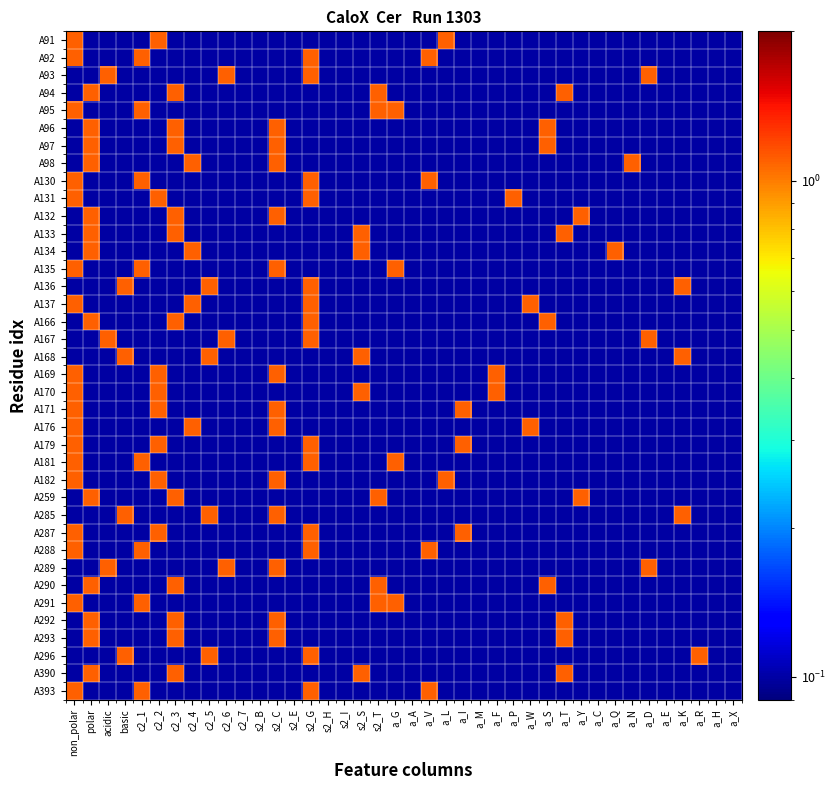

Reading left to right, list all the values displayed in this chart.

A91: non_polar=1.1	polar=0.1	acidic=0.1	basic=0.1	c2_1=0.1	c2_2=1.1	c2_3=0.1	c2_4=0.1	c2_5=0.1	c2_6=0.1	c2_7=0.1	s2_B=0.1	s2_C=0.1	s2_E=0.1	s2_G=0.1	s2_H=0.1	s2_I=0.1	s2_S=0.1	s2_T=0.1	a_G=0.1	a_A=0.1	a_V=0.1	a_L=1.1	a_I=0.1	a_M=0.1	a_F=0.1	a_P=0.1	a_W=0.1	a_S=0.1	a_T=0.1	a_Y=0.1	a_C=0.1	a_Q=0.1	a_N=0.1	a_D=0.1	a_E=0.1	a_K=0.1	a_R=0.1	a_H=0.1	a_X=0.1
A92: non_polar=1.1	polar=0.1	acidic=0.1	basic=0.1	c2_1=1.1	c2_2=0.1	c2_3=0.1	c2_4=0.1	c2_5=0.1	c2_6=0.1	c2_7=0.1	s2_B=0.1	s2_C=0.1	s2_E=0.1	s2_G=1.1	s2_H=0.1	s2_I=0.1	s2_S=0.1	s2_T=0.1	a_G=0.1	a_A=0.1	a_V=1.1	a_L=0.1	a_I=0.1	a_M=0.1	a_F=0.1	a_P=0.1	a_W=0.1	a_S=0.1	a_T=0.1	a_Y=0.1	a_C=0.1	a_Q=0.1	a_N=0.1	a_D=0.1	a_E=0.1	a_K=0.1	a_R=0.1	a_H=0.1	a_X=0.1
A93: non_polar=0.1	polar=0.1	acidic=1.1	basic=0.1	c2_1=0.1	c2_2=0.1	c2_3=0.1	c2_4=0.1	c2_5=0.1	c2_6=1.1	c2_7=0.1	s2_B=0.1	s2_C=0.1	s2_E=0.1	s2_G=1.1	s2_H=0.1	s2_I=0.1	s2_S=0.1	s2_T=0.1	a_G=0.1	a_A=0.1	a_V=0.1	a_L=0.1	a_I=0.1	a_M=0.1	a_F=0.1	a_P=0.1	a_W=0.1	a_S=0.1	a_T=0.1	a_Y=0.1	a_C=0.1	a_Q=0.1	a_N=0.1	a_D=1.1	a_E=0.1	a_K=0.1	a_R=0.1	a_H=0.1	a_X=0.1
A94: non_polar=0.1	polar=1.1	acidic=0.1	basic=0.1	c2_1=0.1	c2_2=0.1	c2_3=1.1	c2_4=0.1	c2_5=0.1	c2_6=0.1	c2_7=0.1	s2_B=0.1	s2_C=0.1	s2_E=0.1	s2_G=0.1	s2_H=0.1	s2_I=0.1	s2_S=0.1	s2_T=1.1	a_G=0.1	a_A=0.1	a_V=0.1	a_L=0.1	a_I=0.1	a_M=0.1	a_F=0.1	a_P=0.1	a_W=0.1	a_S=0.1	a_T=1.1	a_Y=0.1	a_C=0.1	a_Q=0.1	a_N=0.1	a_D=0.1	a_E=0.1	a_K=0.1	a_R=0.1	a_H=0.1	a_X=0.1
A95: non_polar=1.1	polar=0.1	acidic=0.1	basic=0.1	c2_1=1.1	c2_2=0.1	c2_3=0.1	c2_4=0.1	c2_5=0.1	c2_6=0.1	c2_7=0.1	s2_B=0.1	s2_C=0.1	s2_E=0.1	s2_G=0.1	s2_H=0.1	s2_I=0.1	s2_S=0.1	s2_T=1.1	a_G=1.1	a_A=0.1	a_V=0.1	a_L=0.1	a_I=0.1	a_M=0.1	a_F=0.1	a_P=0.1	a_W=0.1	a_S=0.1	a_T=0.1	a_Y=0.1	a_C=0.1	a_Q=0.1	a_N=0.1	a_D=0.1	a_E=0.1	a_K=0.1	a_R=0.1	a_H=0.1	a_X=0.1
A96: non_polar=0.1	polar=1.1	acidic=0.1	basic=0.1	c2_1=0.1	c2_2=0.1	c2_3=1.1	c2_4=0.1	c2_5=0.1	c2_6=0.1	c2_7=0.1	s2_B=0.1	s2_C=1.1	s2_E=0.1	s2_G=0.1	s2_H=0.1	s2_I=0.1	s2_S=0.1	s2_T=0.1	a_G=0.1	a_A=0.1	a_V=0.1	a_L=0.1	a_I=0.1	a_M=0.1	a_F=0.1	a_P=0.1	a_W=0.1	a_S=1.1	a_T=0.1	a_Y=0.1	a_C=0.1	a_Q=0.1	a_N=0.1	a_D=0.1	a_E=0.1	a_K=0.1	a_R=0.1	a_H=0.1	a_X=0.1
A97: non_polar=0.1	polar=1.1	acidic=0.1	basic=0.1	c2_1=0.1	c2_2=0.1	c2_3=1.1	c2_4=0.1	c2_5=0.1	c2_6=0.1	c2_7=0.1	s2_B=0.1	s2_C=1.1	s2_E=0.1	s2_G=0.1	s2_H=0.1	s2_I=0.1	s2_S=0.1	s2_T=0.1	a_G=0.1	a_A=0.1	a_V=0.1	a_L=0.1	a_I=0.1	a_M=0.1	a_F=0.1	a_P=0.1	a_W=0.1	a_S=1.1	a_T=0.1	a_Y=0.1	a_C=0.1	a_Q=0.1	a_N=0.1	a_D=0.1	a_E=0.1	a_K=0.1	a_R=0.1	a_H=0.1	a_X=0.1
A98: non_polar=0.1	polar=1.1	acidic=0.1	basic=0.1	c2_1=0.1	c2_2=0.1	c2_3=0.1	c2_4=1.1	c2_5=0.1	c2_6=0.1	c2_7=0.1	s2_B=0.1	s2_C=1.1	s2_E=0.1	s2_G=0.1	s2_H=0.1	s2_I=0.1	s2_S=0.1	s2_T=0.1	a_G=0.1	a_A=0.1	a_V=0.1	a_L=0.1	a_I=0.1	a_M=0.1	a_F=0.1	a_P=0.1	a_W=0.1	a_S=0.1	a_T=0.1	a_Y=0.1	a_C=0.1	a_Q=0.1	a_N=1.1	a_D=0.1	a_E=0.1	a_K=0.1	a_R=0.1	a_H=0.1	a_X=0.1
A130: non_polar=1.1	polar=0.1	acidic=0.1	basic=0.1	c2_1=1.1	c2_2=0.1	c2_3=0.1	c2_4=0.1	c2_5=0.1	c2_6=0.1	c2_7=0.1	s2_B=0.1	s2_C=0.1	s2_E=0.1	s2_G=1.1	s2_H=0.1	s2_I=0.1	s2_S=0.1	s2_T=0.1	a_G=0.1	a_A=0.1	a_V=1.1	a_L=0.1	a_I=0.1	a_M=0.1	a_F=0.1	a_P=0.1	a_W=0.1	a_S=0.1	a_T=0.1	a_Y=0.1	a_C=0.1	a_Q=0.1	a_N=0.1	a_D=0.1	a_E=0.1	a_K=0.1	a_R=0.1	a_H=0.1	a_X=0.1
A131: non_polar=1.1	polar=0.1	acidic=0.1	basic=0.1	c2_1=0.1	c2_2=1.1	c2_3=0.1	c2_4=0.1	c2_5=0.1	c2_6=0.1	c2_7=0.1	s2_B=0.1	s2_C=0.1	s2_E=0.1	s2_G=1.1	s2_H=0.1	s2_I=0.1	s2_S=0.1	s2_T=0.1	a_G=0.1	a_A=0.1	a_V=0.1	a_L=0.1	a_I=0.1	a_M=0.1	a_F=0.1	a_P=1.1	a_W=0.1	a_S=0.1	a_T=0.1	a_Y=0.1	a_C=0.1	a_Q=0.1	a_N=0.1	a_D=0.1	a_E=0.1	a_K=0.1	a_R=0.1	a_H=0.1	a_X=0.1
A132: non_polar=0.1	polar=1.1	acidic=0.1	basic=0.1	c2_1=0.1	c2_2=0.1	c2_3=1.1	c2_4=0.1	c2_5=0.1	c2_6=0.1	c2_7=0.1	s2_B=0.1	s2_C=1.1	s2_E=0.1	s2_G=0.1	s2_H=0.1	s2_I=0.1	s2_S=0.1	s2_T=0.1	a_G=0.1	a_A=0.1	a_V=0.1	a_L=0.1	a_I=0.1	a_M=0.1	a_F=0.1	a_P=0.1	a_W=0.1	a_S=0.1	a_T=0.1	a_Y=1.1	a_C=0.1	a_Q=0.1	a_N=0.1	a_D=0.1	a_E=0.1	a_K=0.1	a_R=0.1	a_H=0.1	a_X=0.1
A133: non_polar=0.1	polar=1.1	acidic=0.1	basic=0.1	c2_1=0.1	c2_2=0.1	c2_3=1.1	c2_4=0.1	c2_5=0.1	c2_6=0.1	c2_7=0.1	s2_B=0.1	s2_C=0.1	s2_E=0.1	s2_G=0.1	s2_H=0.1	s2_I=0.1	s2_S=1.1	s2_T=0.1	a_G=0.1	a_A=0.1	a_V=0.1	a_L=0.1	a_I=0.1	a_M=0.1	a_F=0.1	a_P=0.1	a_W=0.1	a_S=0.1	a_T=1.1	a_Y=0.1	a_C=0.1	a_Q=0.1	a_N=0.1	a_D=0.1	a_E=0.1	a_K=0.1	a_R=0.1	a_H=0.1	a_X=0.1
A134: non_polar=0.1	polar=1.1	acidic=0.1	basic=0.1	c2_1=0.1	c2_2=0.1	c2_3=0.1	c2_4=1.1	c2_5=0.1	c2_6=0.1	c2_7=0.1	s2_B=0.1	s2_C=0.1	s2_E=0.1	s2_G=0.1	s2_H=0.1	s2_I=0.1	s2_S=1.1	s2_T=0.1	a_G=0.1	a_A=0.1	a_V=0.1	a_L=0.1	a_I=0.1	a_M=0.1	a_F=0.1	a_P=0.1	a_W=0.1	a_S=0.1	a_T=0.1	a_Y=0.1	a_C=0.1	a_Q=1.1	a_N=0.1	a_D=0.1	a_E=0.1	a_K=0.1	a_R=0.1	a_H=0.1	a_X=0.1
A135: non_polar=1.1	polar=0.1	acidic=0.1	basic=0.1	c2_1=1.1	c2_2=0.1	c2_3=0.1	c2_4=0.1	c2_5=0.1	c2_6=0.1	c2_7=0.1	s2_B=0.1	s2_C=1.1	s2_E=0.1	s2_G=0.1	s2_H=0.1	s2_I=0.1	s2_S=0.1	s2_T=0.1	a_G=1.1	a_A=0.1	a_V=0.1	a_L=0.1	a_I=0.1	a_M=0.1	a_F=0.1	a_P=0.1	a_W=0.1	a_S=0.1	a_T=0.1	a_Y=0.1	a_C=0.1	a_Q=0.1	a_N=0.1	a_D=0.1	a_E=0.1	a_K=0.1	a_R=0.1	a_H=0.1	a_X=0.1
A136: non_polar=0.1	polar=0.1	acidic=0.1	basic=1.1	c2_1=0.1	c2_2=0.1	c2_3=0.1	c2_4=0.1	c2_5=1.1	c2_6=0.1	c2_7=0.1	s2_B=0.1	s2_C=0.1	s2_E=0.1	s2_G=1.1	s2_H=0.1	s2_I=0.1	s2_S=0.1	s2_T=0.1	a_G=0.1	a_A=0.1	a_V=0.1	a_L=0.1	a_I=0.1	a_M=0.1	a_F=0.1	a_P=0.1	a_W=0.1	a_S=0.1	a_T=0.1	a_Y=0.1	a_C=0.1	a_Q=0.1	a_N=0.1	a_D=0.1	a_E=0.1	a_K=1.1	a_R=0.1	a_H=0.1	a_X=0.1
A137: non_polar=1.1	polar=0.1	acidic=0.1	basic=0.1	c2_1=0.1	c2_2=0.1	c2_3=0.1	c2_4=1.1	c2_5=0.1	c2_6=0.1	c2_7=0.1	s2_B=0.1	s2_C=0.1	s2_E=0.1	s2_G=1.1	s2_H=0.1	s2_I=0.1	s2_S=0.1	s2_T=0.1	a_G=0.1	a_A=0.1	a_V=0.1	a_L=0.1	a_I=0.1	a_M=0.1	a_F=0.1	a_P=0.1	a_W=1.1	a_S=0.1	a_T=0.1	a_Y=0.1	a_C=0.1	a_Q=0.1	a_N=0.1	a_D=0.1	a_E=0.1	a_K=0.1	a_R=0.1	a_H=0.1	a_X=0.1
A166: non_polar=0.1	polar=1.1	acidic=0.1	basic=0.1	c2_1=0.1	c2_2=0.1	c2_3=1.1	c2_4=0.1	c2_5=0.1	c2_6=0.1	c2_7=0.1	s2_B=0.1	s2_C=0.1	s2_E=0.1	s2_G=1.1	s2_H=0.1	s2_I=0.1	s2_S=0.1	s2_T=0.1	a_G=0.1	a_A=0.1	a_V=0.1	a_L=0.1	a_I=0.1	a_M=0.1	a_F=0.1	a_P=0.1	a_W=0.1	a_S=1.1	a_T=0.1	a_Y=0.1	a_C=0.1	a_Q=0.1	a_N=0.1	a_D=0.1	a_E=0.1	a_K=0.1	a_R=0.1	a_H=0.1	a_X=0.1
A167: non_polar=0.1	polar=0.1	acidic=1.1	basic=0.1	c2_1=0.1	c2_2=0.1	c2_3=0.1	c2_4=0.1	c2_5=0.1	c2_6=1.1	c2_7=0.1	s2_B=0.1	s2_C=0.1	s2_E=0.1	s2_G=1.1	s2_H=0.1	s2_I=0.1	s2_S=0.1	s2_T=0.1	a_G=0.1	a_A=0.1	a_V=0.1	a_L=0.1	a_I=0.1	a_M=0.1	a_F=0.1	a_P=0.1	a_W=0.1	a_S=0.1	a_T=0.1	a_Y=0.1	a_C=0.1	a_Q=0.1	a_N=0.1	a_D=1.1	a_E=0.1	a_K=0.1	a_R=0.1	a_H=0.1	a_X=0.1
A168: non_polar=0.1	polar=0.1	acidic=0.1	basic=1.1	c2_1=0.1	c2_2=0.1	c2_3=0.1	c2_4=0.1	c2_5=1.1	c2_6=0.1	c2_7=0.1	s2_B=0.1	s2_C=0.1	s2_E=0.1	s2_G=0.1	s2_H=0.1	s2_I=0.1	s2_S=1.1	s2_T=0.1	a_G=0.1	a_A=0.1	a_V=0.1	a_L=0.1	a_I=0.1	a_M=0.1	a_F=0.1	a_P=0.1	a_W=0.1	a_S=0.1	a_T=0.1	a_Y=0.1	a_C=0.1	a_Q=0.1	a_N=0.1	a_D=0.1	a_E=0.1	a_K=1.1	a_R=0.1	a_H=0.1	a_X=0.1
A169: non_polar=1.1	polar=0.1	acidic=0.1	basic=0.1	c2_1=0.1	c2_2=1.1	c2_3=0.1	c2_4=0.1	c2_5=0.1	c2_6=0.1	c2_7=0.1	s2_B=0.1	s2_C=1.1	s2_E=0.1	s2_G=0.1	s2_H=0.1	s2_I=0.1	s2_S=0.1	s2_T=0.1	a_G=0.1	a_A=0.1	a_V=0.1	a_L=0.1	a_I=0.1	a_M=0.1	a_F=1.1	a_P=0.1	a_W=0.1	a_S=0.1	a_T=0.1	a_Y=0.1	a_C=0.1	a_Q=0.1	a_N=0.1	a_D=0.1	a_E=0.1	a_K=0.1	a_R=0.1	a_H=0.1	a_X=0.1
A170: non_polar=1.1	polar=0.1	acidic=0.1	basic=0.1	c2_1=0.1	c2_2=1.1	c2_3=0.1	c2_4=0.1	c2_5=0.1	c2_6=0.1	c2_7=0.1	s2_B=0.1	s2_C=0.1	s2_E=0.1	s2_G=0.1	s2_H=0.1	s2_I=0.1	s2_S=1.1	s2_T=0.1	a_G=0.1	a_A=0.1	a_V=0.1	a_L=0.1	a_I=0.1	a_M=0.1	a_F=1.1	a_P=0.1	a_W=0.1	a_S=0.1	a_T=0.1	a_Y=0.1	a_C=0.1	a_Q=0.1	a_N=0.1	a_D=0.1	a_E=0.1	a_K=0.1	a_R=0.1	a_H=0.1	a_X=0.1
A171: non_polar=1.1	polar=0.1	acidic=0.1	basic=0.1	c2_1=0.1	c2_2=1.1	c2_3=0.1	c2_4=0.1	c2_5=0.1	c2_6=0.1	c2_7=0.1	s2_B=0.1	s2_C=1.1	s2_E=0.1	s2_G=0.1	s2_H=0.1	s2_I=0.1	s2_S=0.1	s2_T=0.1	a_G=0.1	a_A=0.1	a_V=0.1	a_L=0.1	a_I=1.1	a_M=0.1	a_F=0.1	a_P=0.1	a_W=0.1	a_S=0.1	a_T=0.1	a_Y=0.1	a_C=0.1	a_Q=0.1	a_N=0.1	a_D=0.1	a_E=0.1	a_K=0.1	a_R=0.1	a_H=0.1	a_X=0.1
A176: non_polar=1.1	polar=0.1	acidic=0.1	basic=0.1	c2_1=0.1	c2_2=0.1	c2_3=0.1	c2_4=1.1	c2_5=0.1	c2_6=0.1	c2_7=0.1	s2_B=0.1	s2_C=1.1	s2_E=0.1	s2_G=0.1	s2_H=0.1	s2_I=0.1	s2_S=0.1	s2_T=0.1	a_G=0.1	a_A=0.1	a_V=0.1	a_L=0.1	a_I=0.1	a_M=0.1	a_F=0.1	a_P=0.1	a_W=1.1	a_S=0.1	a_T=0.1	a_Y=0.1	a_C=0.1	a_Q=0.1	a_N=0.1	a_D=0.1	a_E=0.1	a_K=0.1	a_R=0.1	a_H=0.1	a_X=0.1
A179: non_polar=1.1	polar=0.1	acidic=0.1	basic=0.1	c2_1=0.1	c2_2=1.1	c2_3=0.1	c2_4=0.1	c2_5=0.1	c2_6=0.1	c2_7=0.1	s2_B=0.1	s2_C=0.1	s2_E=0.1	s2_G=1.1	s2_H=0.1	s2_I=0.1	s2_S=0.1	s2_T=0.1	a_G=0.1	a_A=0.1	a_V=0.1	a_L=0.1	a_I=1.1	a_M=0.1	a_F=0.1	a_P=0.1	a_W=0.1	a_S=0.1	a_T=0.1	a_Y=0.1	a_C=0.1	a_Q=0.1	a_N=0.1	a_D=0.1	a_E=0.1	a_K=0.1	a_R=0.1	a_H=0.1	a_X=0.1
A181: non_polar=1.1	polar=0.1	acidic=0.1	basic=0.1	c2_1=1.1	c2_2=0.1	c2_3=0.1	c2_4=0.1	c2_5=0.1	c2_6=0.1	c2_7=0.1	s2_B=0.1	s2_C=0.1	s2_E=0.1	s2_G=1.1	s2_H=0.1	s2_I=0.1	s2_S=0.1	s2_T=0.1	a_G=1.1	a_A=0.1	a_V=0.1	a_L=0.1	a_I=0.1	a_M=0.1	a_F=0.1	a_P=0.1	a_W=0.1	a_S=0.1	a_T=0.1	a_Y=0.1	a_C=0.1	a_Q=0.1	a_N=0.1	a_D=0.1	a_E=0.1	a_K=0.1	a_R=0.1	a_H=0.1	a_X=0.1
A182: non_polar=1.1	polar=0.1	acidic=0.1	basic=0.1	c2_1=0.1	c2_2=1.1	c2_3=0.1	c2_4=0.1	c2_5=0.1	c2_6=0.1	c2_7=0.1	s2_B=0.1	s2_C=1.1	s2_E=0.1	s2_G=0.1	s2_H=0.1	s2_I=0.1	s2_S=0.1	s2_T=0.1	a_G=0.1	a_A=0.1	a_V=0.1	a_L=1.1	a_I=0.1	a_M=0.1	a_F=0.1	a_P=0.1	a_W=0.1	a_S=0.1	a_T=0.1	a_Y=0.1	a_C=0.1	a_Q=0.1	a_N=0.1	a_D=0.1	a_E=0.1	a_K=0.1	a_R=0.1	a_H=0.1	a_X=0.1
A259: non_polar=0.1	polar=1.1	acidic=0.1	basic=0.1	c2_1=0.1	c2_2=0.1	c2_3=1.1	c2_4=0.1	c2_5=0.1	c2_6=0.1	c2_7=0.1	s2_B=0.1	s2_C=0.1	s2_E=0.1	s2_G=0.1	s2_H=0.1	s2_I=0.1	s2_S=0.1	s2_T=1.1	a_G=0.1	a_A=0.1	a_V=0.1	a_L=0.1	a_I=0.1	a_M=0.1	a_F=0.1	a_P=0.1	a_W=0.1	a_S=0.1	a_T=0.1	a_Y=1.1	a_C=0.1	a_Q=0.1	a_N=0.1	a_D=0.1	a_E=0.1	a_K=0.1	a_R=0.1	a_H=0.1	a_X=0.1
A285: non_polar=0.1	polar=0.1	acidic=0.1	basic=1.1	c2_1=0.1	c2_2=0.1	c2_3=0.1	c2_4=0.1	c2_5=1.1	c2_6=0.1	c2_7=0.1	s2_B=0.1	s2_C=1.1	s2_E=0.1	s2_G=0.1	s2_H=0.1	s2_I=0.1	s2_S=0.1	s2_T=0.1	a_G=0.1	a_A=0.1	a_V=0.1	a_L=0.1	a_I=0.1	a_M=0.1	a_F=0.1	a_P=0.1	a_W=0.1	a_S=0.1	a_T=0.1	a_Y=0.1	a_C=0.1	a_Q=0.1	a_N=0.1	a_D=0.1	a_E=0.1	a_K=1.1	a_R=0.1	a_H=0.1	a_X=0.1
A287: non_polar=1.1	polar=0.1	acidic=0.1	basic=0.1	c2_1=0.1	c2_2=1.1	c2_3=0.1	c2_4=0.1	c2_5=0.1	c2_6=0.1	c2_7=0.1	s2_B=0.1	s2_C=0.1	s2_E=0.1	s2_G=1.1	s2_H=0.1	s2_I=0.1	s2_S=0.1	s2_T=0.1	a_G=0.1	a_A=0.1	a_V=0.1	a_L=0.1	a_I=1.1	a_M=0.1	a_F=0.1	a_P=0.1	a_W=0.1	a_S=0.1	a_T=0.1	a_Y=0.1	a_C=0.1	a_Q=0.1	a_N=0.1	a_D=0.1	a_E=0.1	a_K=0.1	a_R=0.1	a_H=0.1	a_X=0.1
A288: non_polar=1.1	polar=0.1	acidic=0.1	basic=0.1	c2_1=1.1	c2_2=0.1	c2_3=0.1	c2_4=0.1	c2_5=0.1	c2_6=0.1	c2_7=0.1	s2_B=0.1	s2_C=0.1	s2_E=0.1	s2_G=1.1	s2_H=0.1	s2_I=0.1	s2_S=0.1	s2_T=0.1	a_G=0.1	a_A=0.1	a_V=1.1	a_L=0.1	a_I=0.1	a_M=0.1	a_F=0.1	a_P=0.1	a_W=0.1	a_S=0.1	a_T=0.1	a_Y=0.1	a_C=0.1	a_Q=0.1	a_N=0.1	a_D=0.1	a_E=0.1	a_K=0.1	a_R=0.1	a_H=0.1	a_X=0.1
A289: non_polar=0.1	polar=0.1	acidic=1.1	basic=0.1	c2_1=0.1	c2_2=0.1	c2_3=0.1	c2_4=0.1	c2_5=0.1	c2_6=1.1	c2_7=0.1	s2_B=0.1	s2_C=1.1	s2_E=0.1	s2_G=0.1	s2_H=0.1	s2_I=0.1	s2_S=0.1	s2_T=0.1	a_G=0.1	a_A=0.1	a_V=0.1	a_L=0.1	a_I=0.1	a_M=0.1	a_F=0.1	a_P=0.1	a_W=0.1	a_S=0.1	a_T=0.1	a_Y=0.1	a_C=0.1	a_Q=0.1	a_N=0.1	a_D=1.1	a_E=0.1	a_K=0.1	a_R=0.1	a_H=0.1	a_X=0.1
A290: non_polar=0.1	polar=1.1	acidic=0.1	basic=0.1	c2_1=0.1	c2_2=0.1	c2_3=1.1	c2_4=0.1	c2_5=0.1	c2_6=0.1	c2_7=0.1	s2_B=0.1	s2_C=0.1	s2_E=0.1	s2_G=0.1	s2_H=0.1	s2_I=0.1	s2_S=0.1	s2_T=1.1	a_G=0.1	a_A=0.1	a_V=0.1	a_L=0.1	a_I=0.1	a_M=0.1	a_F=0.1	a_P=0.1	a_W=0.1	a_S=1.1	a_T=0.1	a_Y=0.1	a_C=0.1	a_Q=0.1	a_N=0.1	a_D=0.1	a_E=0.1	a_K=0.1	a_R=0.1	a_H=0.1	a_X=0.1
A291: non_polar=1.1	polar=0.1	acidic=0.1	basic=0.1	c2_1=1.1	c2_2=0.1	c2_3=0.1	c2_4=0.1	c2_5=0.1	c2_6=0.1	c2_7=0.1	s2_B=0.1	s2_C=0.1	s2_E=0.1	s2_G=0.1	s2_H=0.1	s2_I=0.1	s2_S=0.1	s2_T=1.1	a_G=1.1	a_A=0.1	a_V=0.1	a_L=0.1	a_I=0.1	a_M=0.1	a_F=0.1	a_P=0.1	a_W=0.1	a_S=0.1	a_T=0.1	a_Y=0.1	a_C=0.1	a_Q=0.1	a_N=0.1	a_D=0.1	a_E=0.1	a_K=0.1	a_R=0.1	a_H=0.1	a_X=0.1
A292: non_polar=0.1	polar=1.1	acidic=0.1	basic=0.1	c2_1=0.1	c2_2=0.1	c2_3=1.1	c2_4=0.1	c2_5=0.1	c2_6=0.1	c2_7=0.1	s2_B=0.1	s2_C=1.1	s2_E=0.1	s2_G=0.1	s2_H=0.1	s2_I=0.1	s2_S=0.1	s2_T=0.1	a_G=0.1	a_A=0.1	a_V=0.1	a_L=0.1	a_I=0.1	a_M=0.1	a_F=0.1	a_P=0.1	a_W=0.1	a_S=0.1	a_T=1.1	a_Y=0.1	a_C=0.1	a_Q=0.1	a_N=0.1	a_D=0.1	a_E=0.1	a_K=0.1	a_R=0.1	a_H=0.1	a_X=0.1
A293: non_polar=0.1	polar=1.1	acidic=0.1	basic=0.1	c2_1=0.1	c2_2=0.1	c2_3=1.1	c2_4=0.1	c2_5=0.1	c2_6=0.1	c2_7=0.1	s2_B=0.1	s2_C=1.1	s2_E=0.1	s2_G=0.1	s2_H=0.1	s2_I=0.1	s2_S=0.1	s2_T=0.1	a_G=0.1	a_A=0.1	a_V=0.1	a_L=0.1	a_I=0.1	a_M=0.1	a_F=0.1	a_P=0.1	a_W=0.1	a_S=0.1	a_T=1.1	a_Y=0.1	a_C=0.1	a_Q=0.1	a_N=0.1	a_D=0.1	a_E=0.1	a_K=0.1	a_R=0.1	a_H=0.1	a_X=0.1
A296: non_polar=0.1	polar=0.1	acidic=0.1	basic=1.1	c2_1=0.1	c2_2=0.1	c2_3=0.1	c2_4=0.1	c2_5=1.1	c2_6=0.1	c2_7=0.1	s2_B=0.1	s2_C=0.1	s2_E=0.1	s2_G=1.1	s2_H=0.1	s2_I=0.1	s2_S=0.1	s2_T=0.1	a_G=0.1	a_A=0.1	a_V=0.1	a_L=0.1	a_I=0.1	a_M=0.1	a_F=0.1	a_P=0.1	a_W=0.1	a_S=0.1	a_T=0.1	a_Y=0.1	a_C=0.1	a_Q=0.1	a_N=0.1	a_D=0.1	a_E=0.1	a_K=0.1	a_R=1.1	a_H=0.1	a_X=0.1
A390: non_polar=0.1	polar=1.1	acidic=0.1	basic=0.1	c2_1=0.1	c2_2=0.1	c2_3=1.1	c2_4=0.1	c2_5=0.1	c2_6=0.1	c2_7=0.1	s2_B=0.1	s2_C=0.1	s2_E=0.1	s2_G=0.1	s2_H=0.1	s2_I=0.1	s2_S=1.1	s2_T=0.1	a_G=0.1	a_A=0.1	a_V=0.1	a_L=0.1	a_I=0.1	a_M=0.1	a_F=0.1	a_P=0.1	a_W=0.1	a_S=0.1	a_T=1.1	a_Y=0.1	a_C=0.1	a_Q=0.1	a_N=0.1	a_D=0.1	a_E=0.1	a_K=0.1	a_R=0.1	a_H=0.1	a_X=0.1
A393: non_polar=1.1	polar=0.1	acidic=0.1	basic=0.1	c2_1=1.1	c2_2=0.1	c2_3=0.1	c2_4=0.1	c2_5=0.1	c2_6=0.1	c2_7=0.1	s2_B=0.1	s2_C=0.1	s2_E=0.1	s2_G=1.1	s2_H=0.1	s2_I=0.1	s2_S=0.1	s2_T=0.1	a_G=0.1	a_A=0.1	a_V=1.1	a_L=0.1	a_I=0.1	a_M=0.1	a_F=0.1	a_P=0.1	a_W=0.1	a_S=0.1	a_T=0.1	a_Y=0.1	a_C=0.1	a_Q=0.1	a_N=0.1	a_D=0.1	a_E=0.1	a_K=0.1	a_R=0.1	a_H=0.1	a_X=0.1